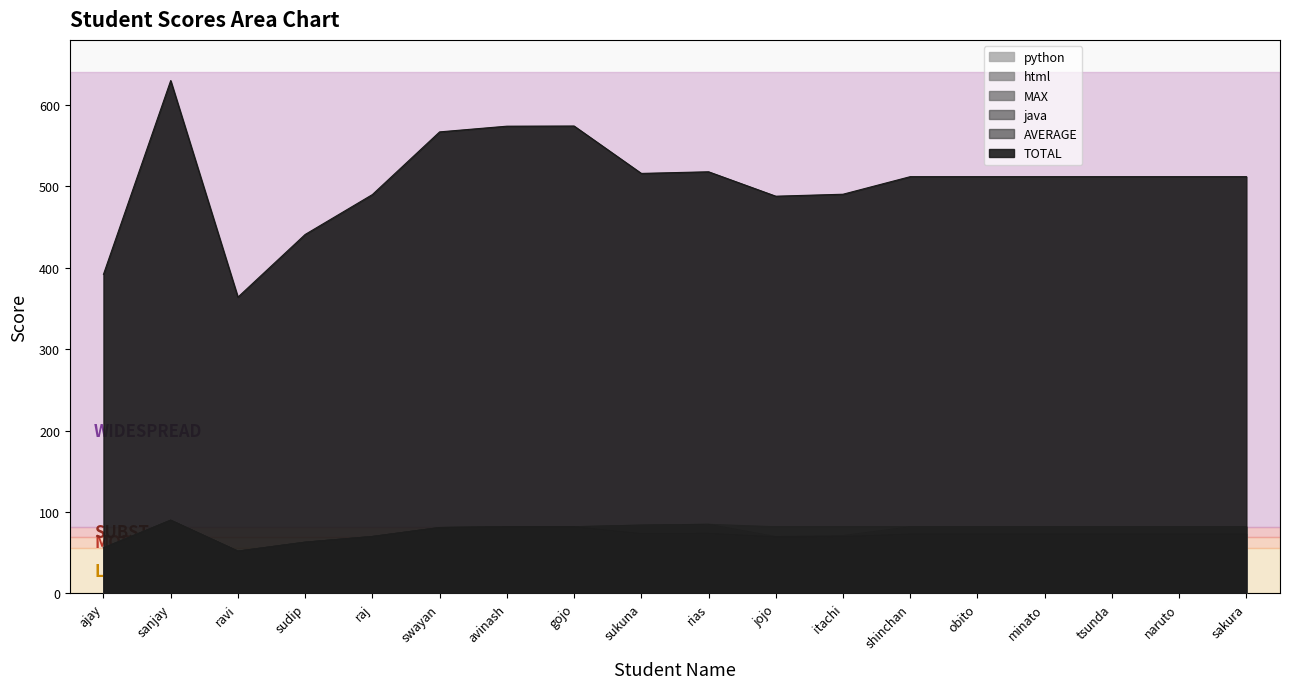

Reading left to right, extract all data points from this chart.

TOTAL: 392.0	630.0	364.0	441.0	490.0	567.0	574.0	574.2	516.0	518.0	488.0	490.4	512.0	512.0	512.0	512.0	512.0	512.0
AVERAGE: 56.0	90.0	52.0	63.0	70.0	81.0	82.0	82.0	73.7	74.0	69.7	70.1	73.1	73.1	73.1	73.1	73.1	73.1
java: 56.0	90.0	52.0	63.0	70.0	81.0	82.0	82.0	84.0	85.0	70.0	71.2	82.0	82.0	82.0	82.0	82.0	82.0
MAX: 56.0	90.0	52.0	63.0	70.0	81.0	82.0	82.0	84.0	85.0	82.0	82.0	82.0	82.0	82.0	82.0	82.0	82.0
html: 56.0	90.0	52.0	63.0	70.0	81.0	82.0	82.0	82.0	82.0	82.0	82.0	82.0	82.0	82.0	82.0	82.0	82.0
python: 56.0	90.0	52.0	63.0	70.0	81.0	82.0	82.0	56.0	56.0	56.0	56.0	56.0	56.0	56.0	56.0	56.0	56.0